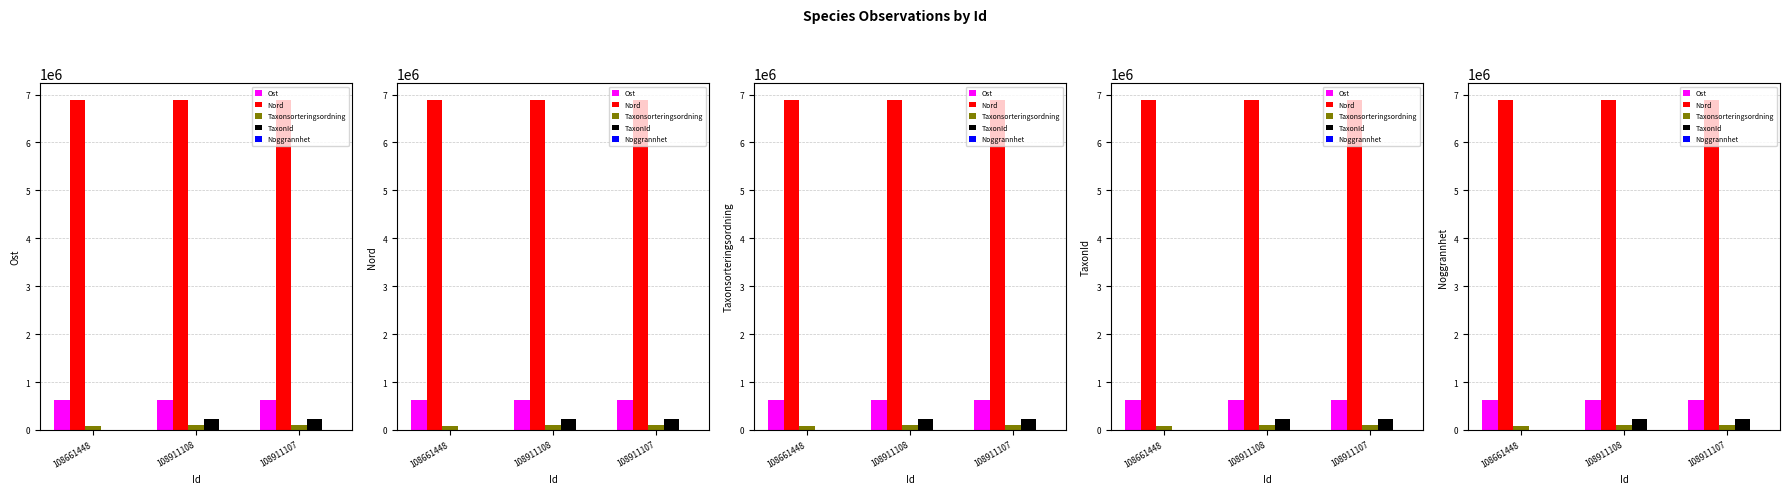

At how many categories does at least one series exceed 5497195?

3